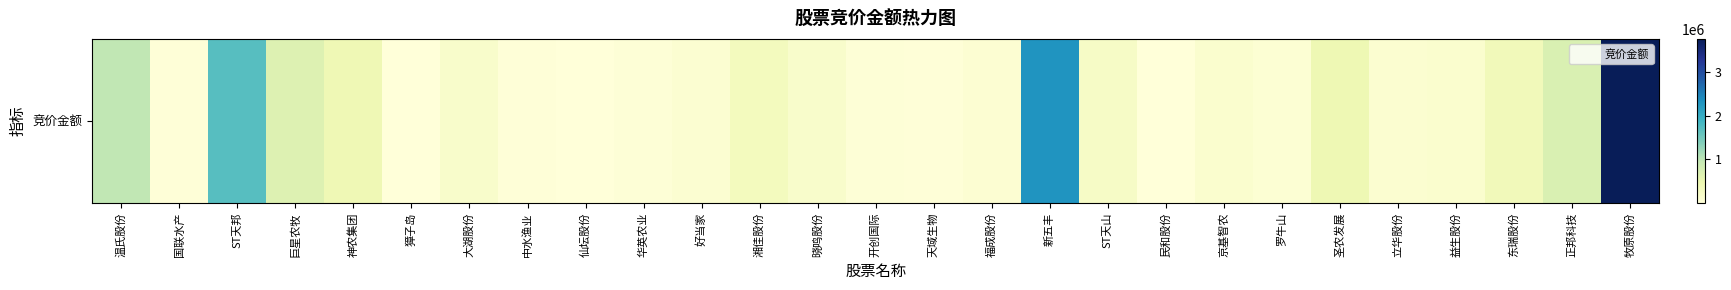

Is it true that the value at 开创国际 is 8595?

False